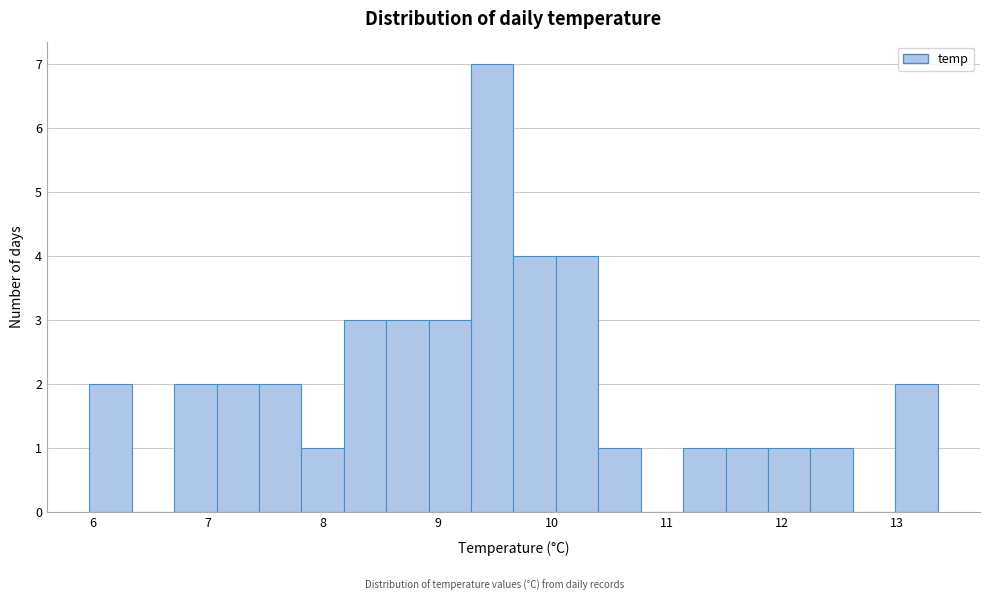

Read against the x-axis, roughly where is the centre of the tallest bar?

9.5